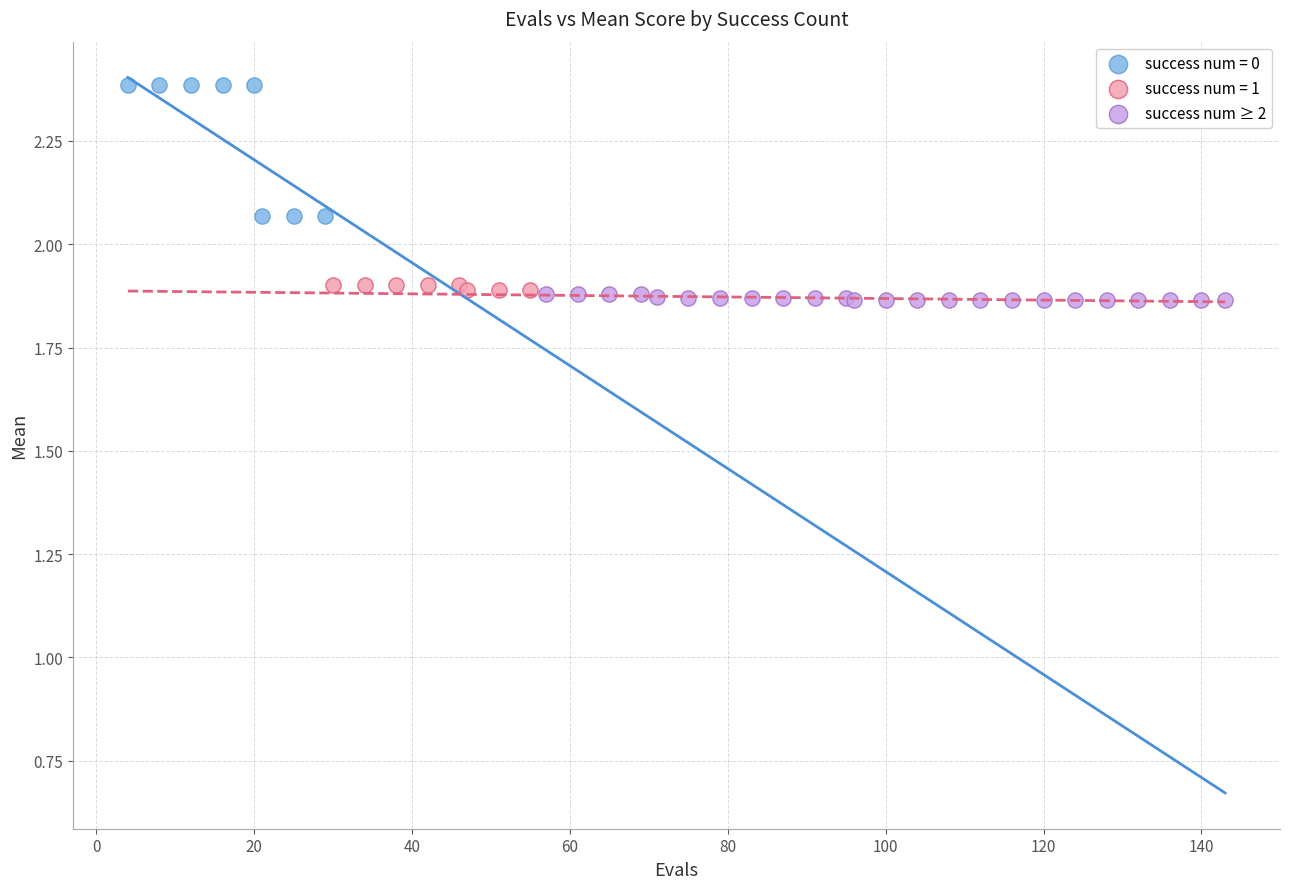

Which series contains the highest Y value?

success num = 0